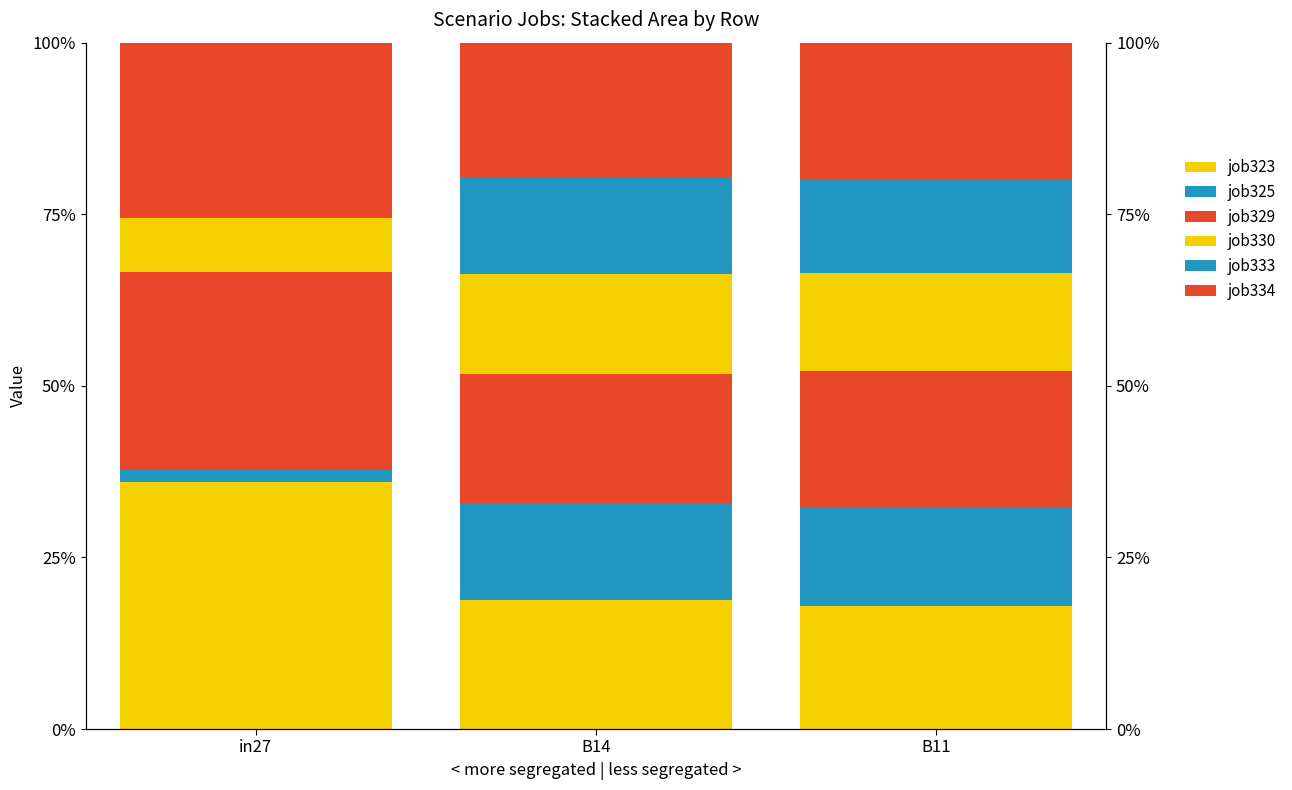

Reading left to right, extract all data points from this chart.

job323: 36.0	18.7	18.0
job325: 1.8	14.2	14.3
job329: 28.8	18.7	19.9
job330: 7.8	14.6	14.3
job333: 0.0	14.2	13.7
job334: 25.6	19.5	19.9